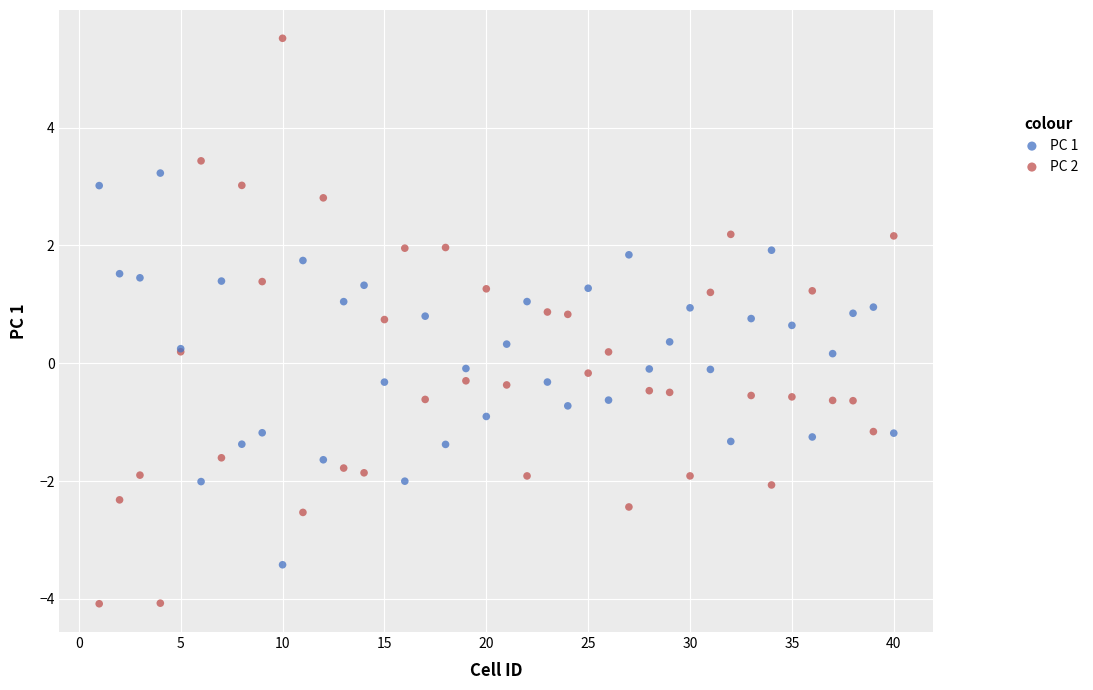

What are all the series names shown in the legend?

PC 1, PC 2